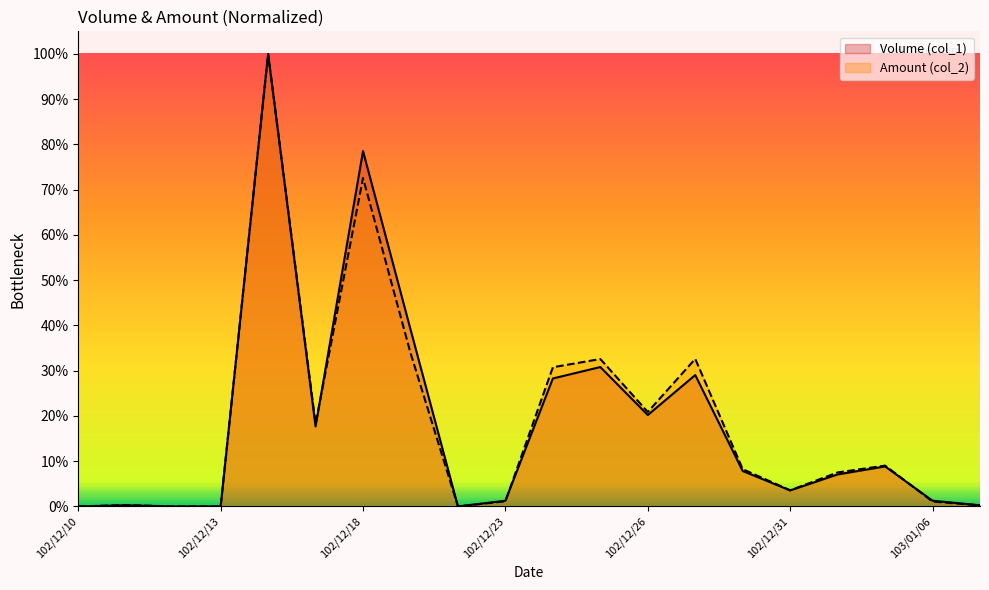

Which series changed the most between 102/12/16 and 102/12/17?

Volume (col_1)